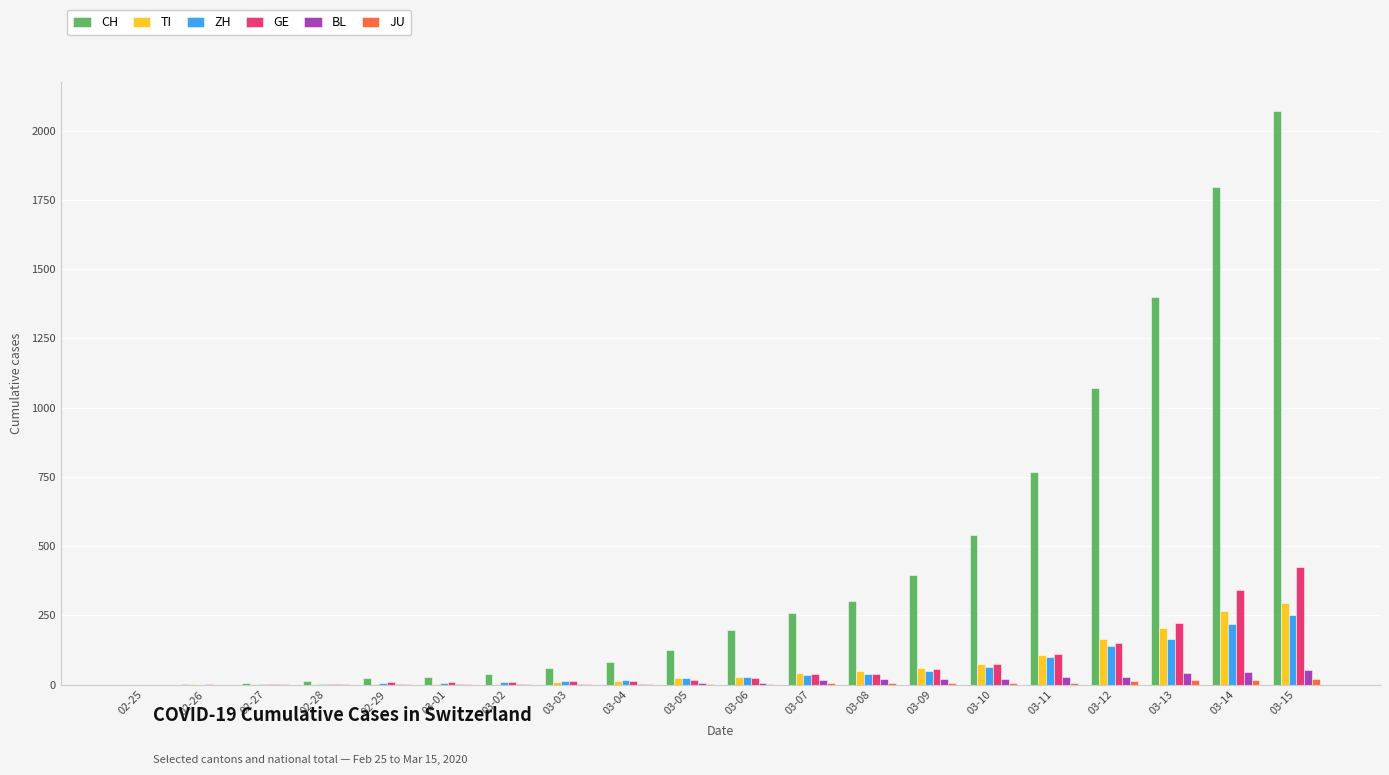

At which category is the sum across all series the highest?

03-15